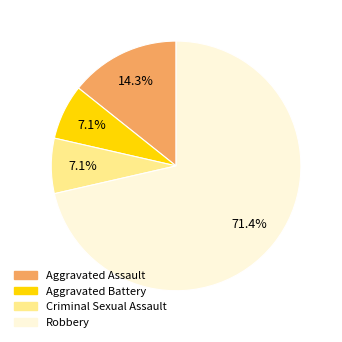

To the nearest percent, what is the average slice percentage?

25%